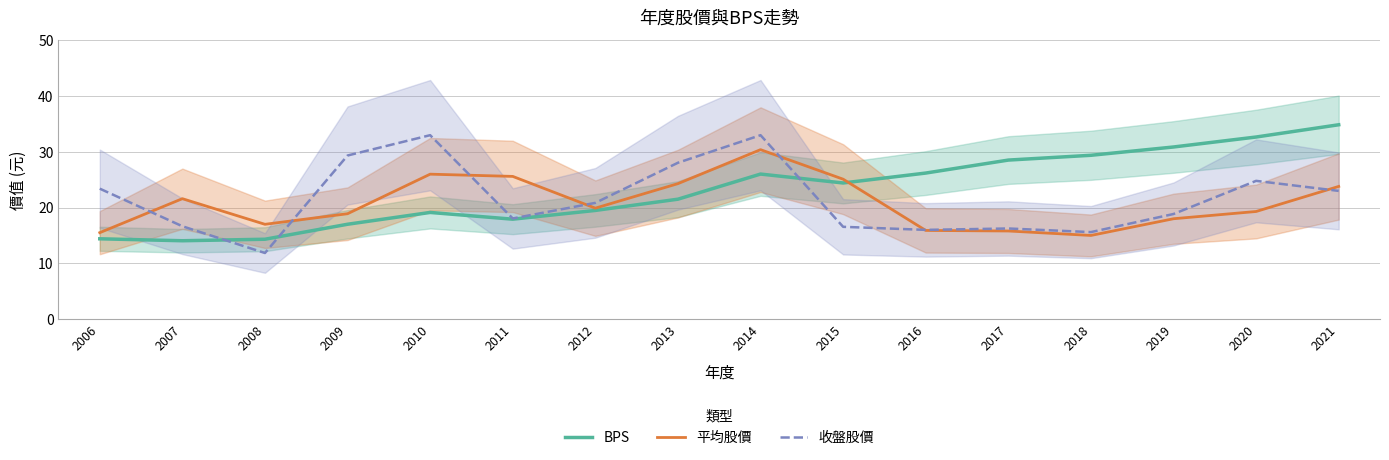

What are all the series names shown in the legend?

BPS, 平均股價, 收盤股價